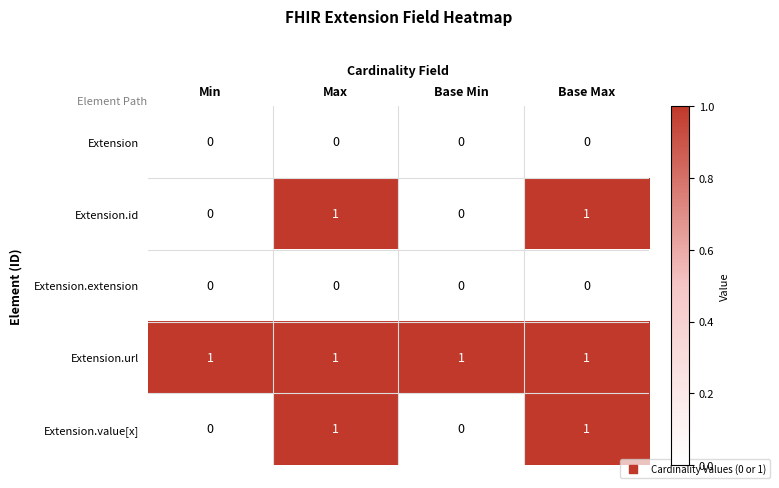

The value of Extension.value[x] at Min is 1. True or false?

False